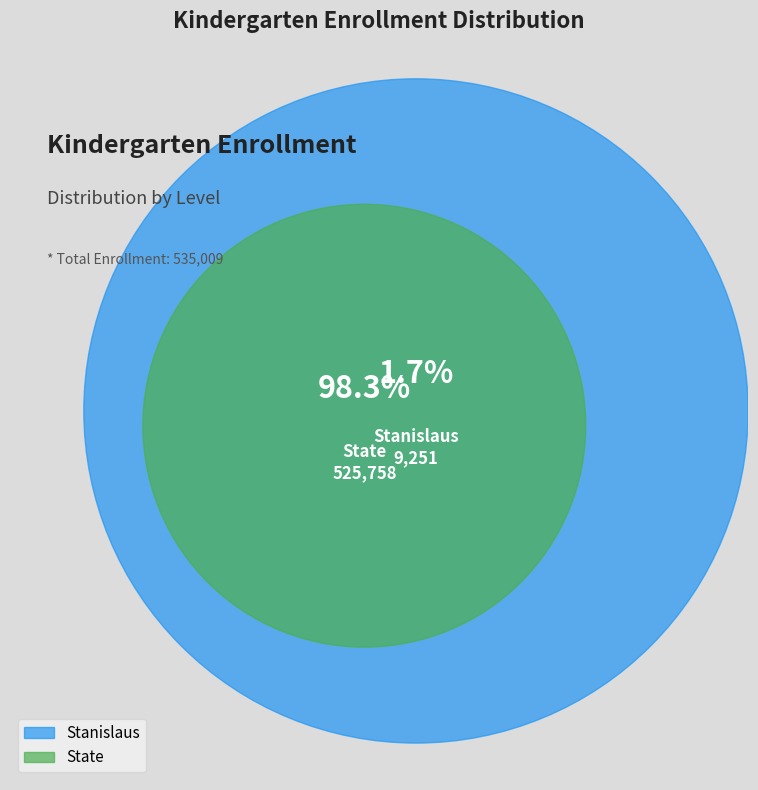

Between State and Stanislaus, which is larger?

State